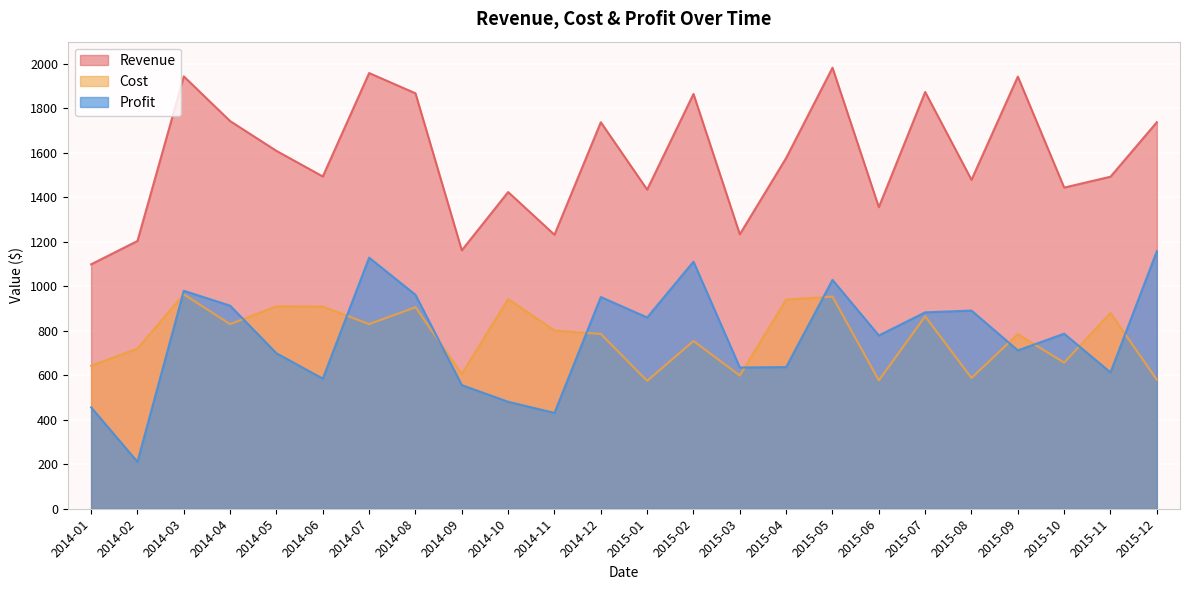

The value of Cost at 2015-01 is 575. True or false?

True